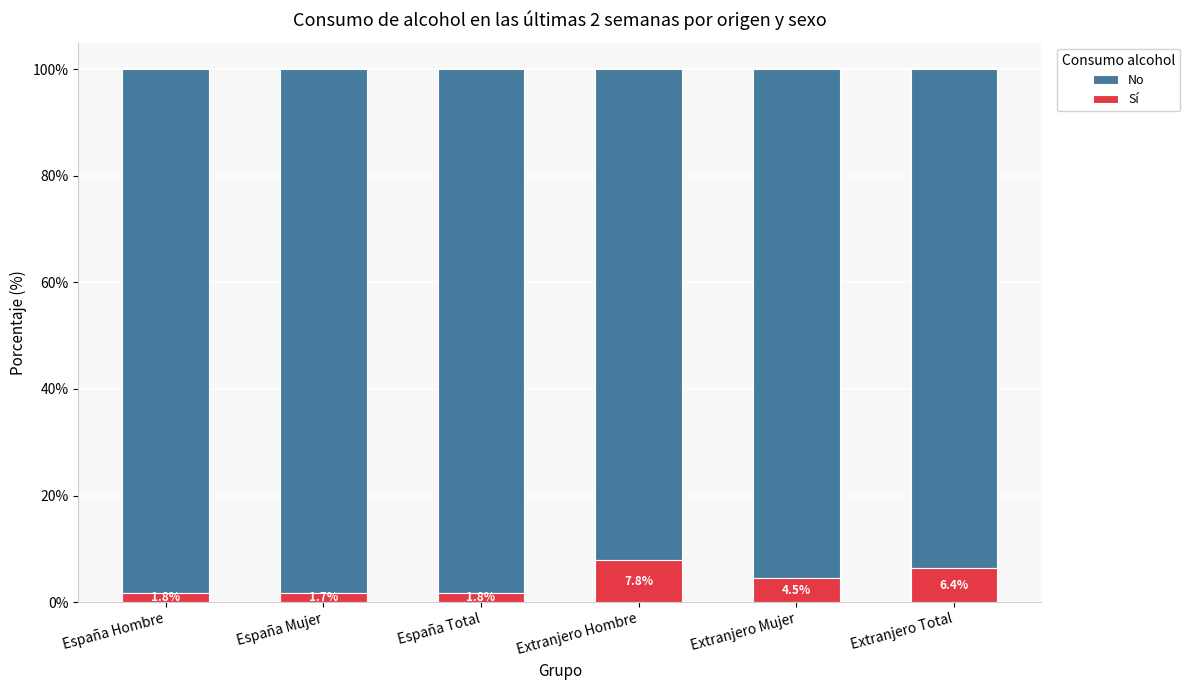

What is the difference between the Sí values at España Total and Extranjero Total?

4.6